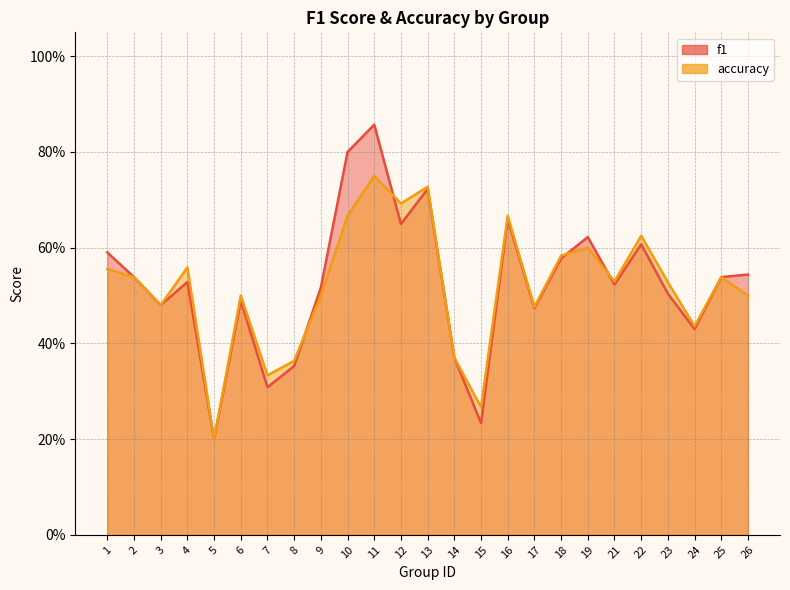

How many categories are shown in the chart?

25